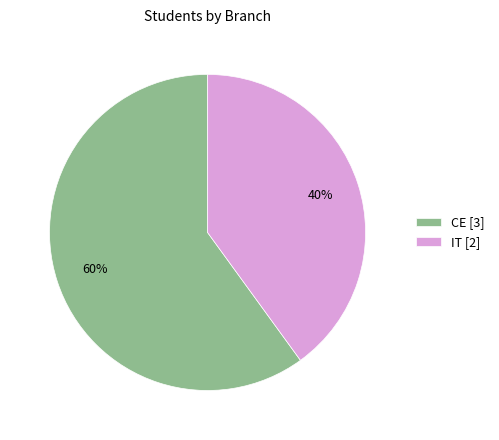

Is it true that IT is 40% of the pie?

True